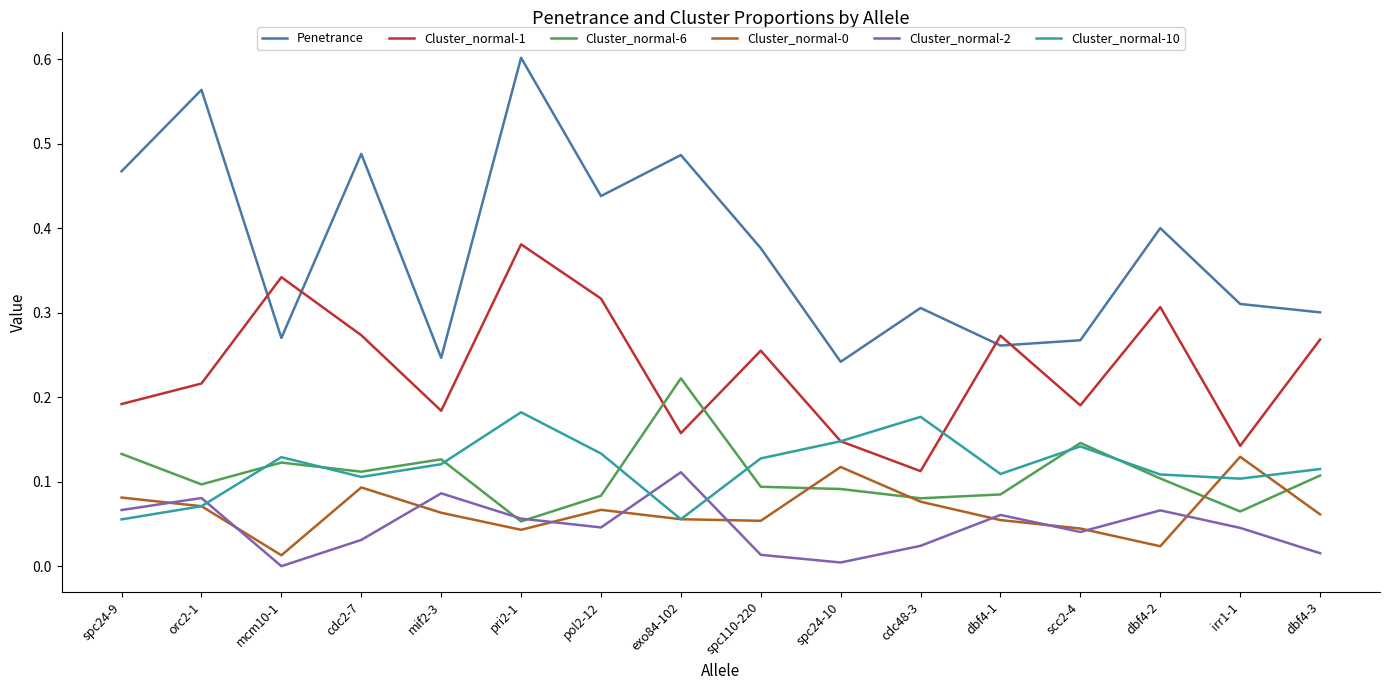

Does the chart have visible grid lines?

No